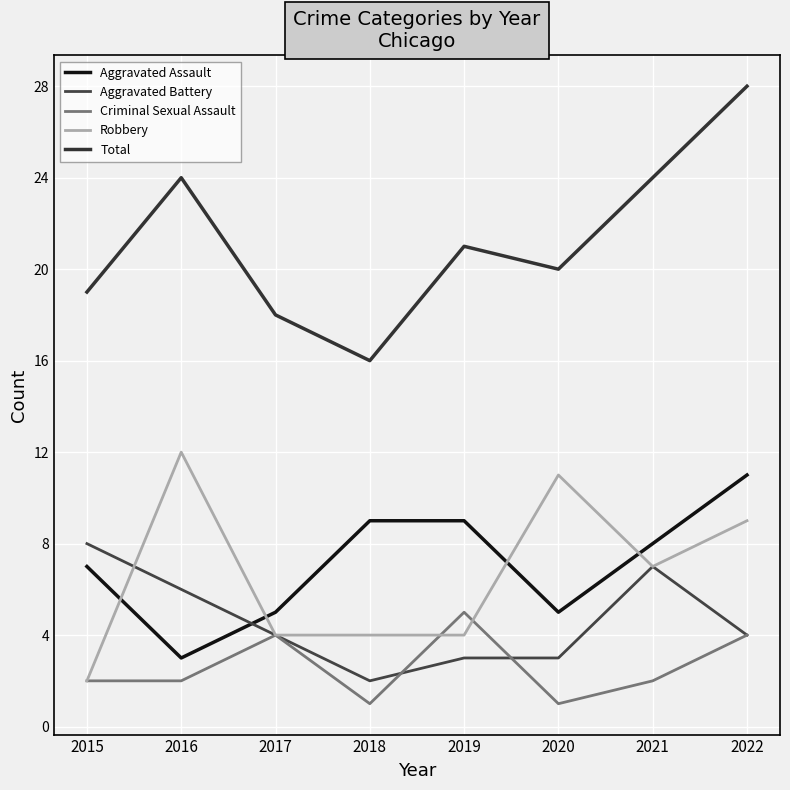

Where does the Aggravated Battery series first go above 4?

2015